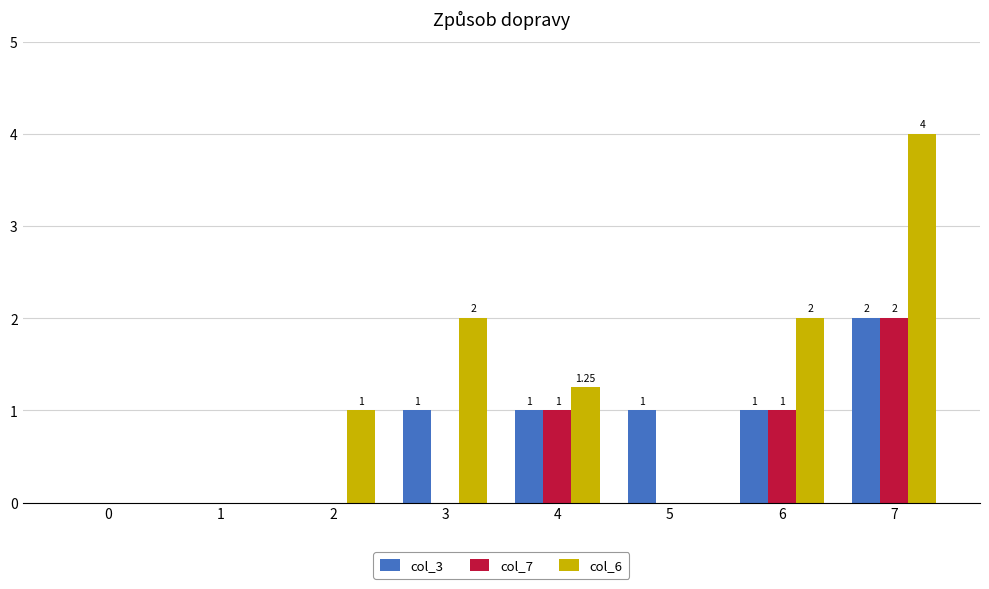

Which series changed the most between 0 and 7?

col_6